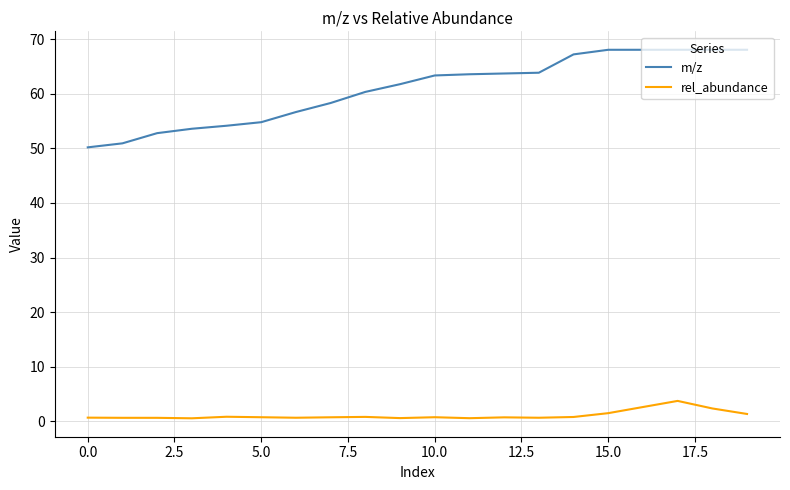

True or false: m/z and rel_abundance cross at least once.

False